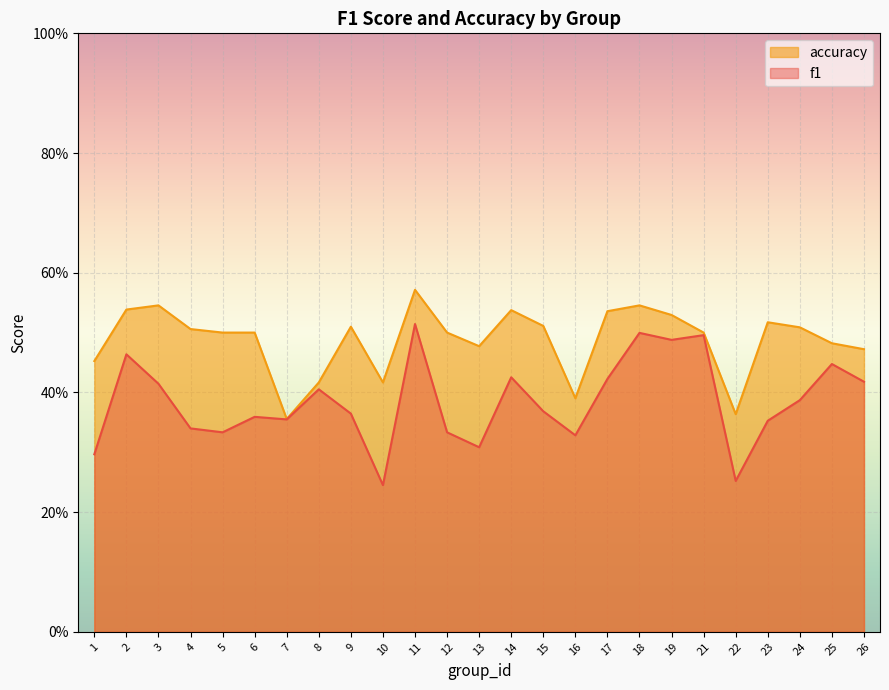

True or false: accuracy and f1 cross at least once.

False